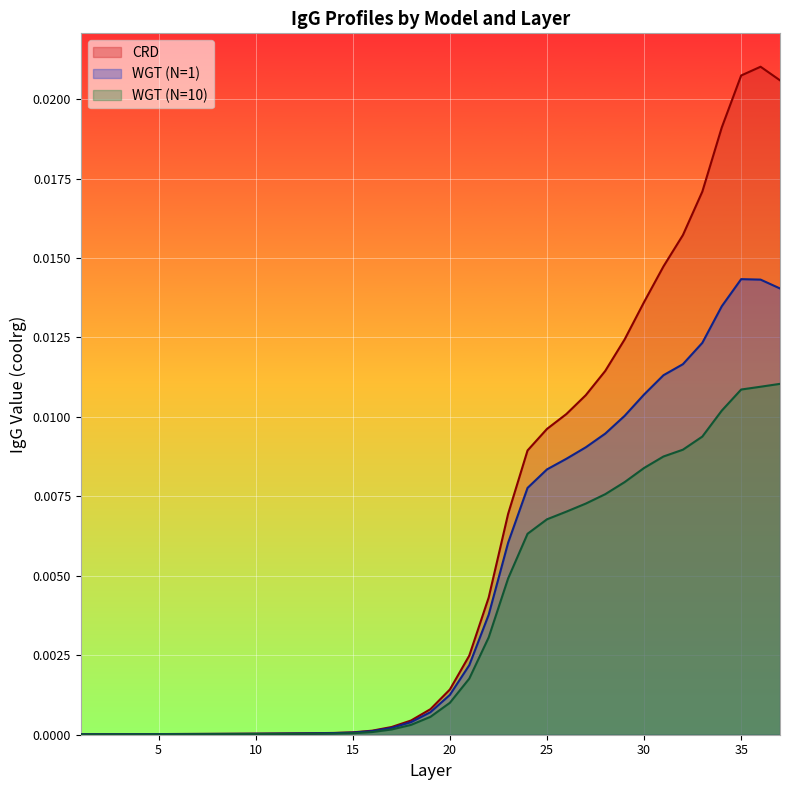

Which series has the largest total across all categories?

CRD